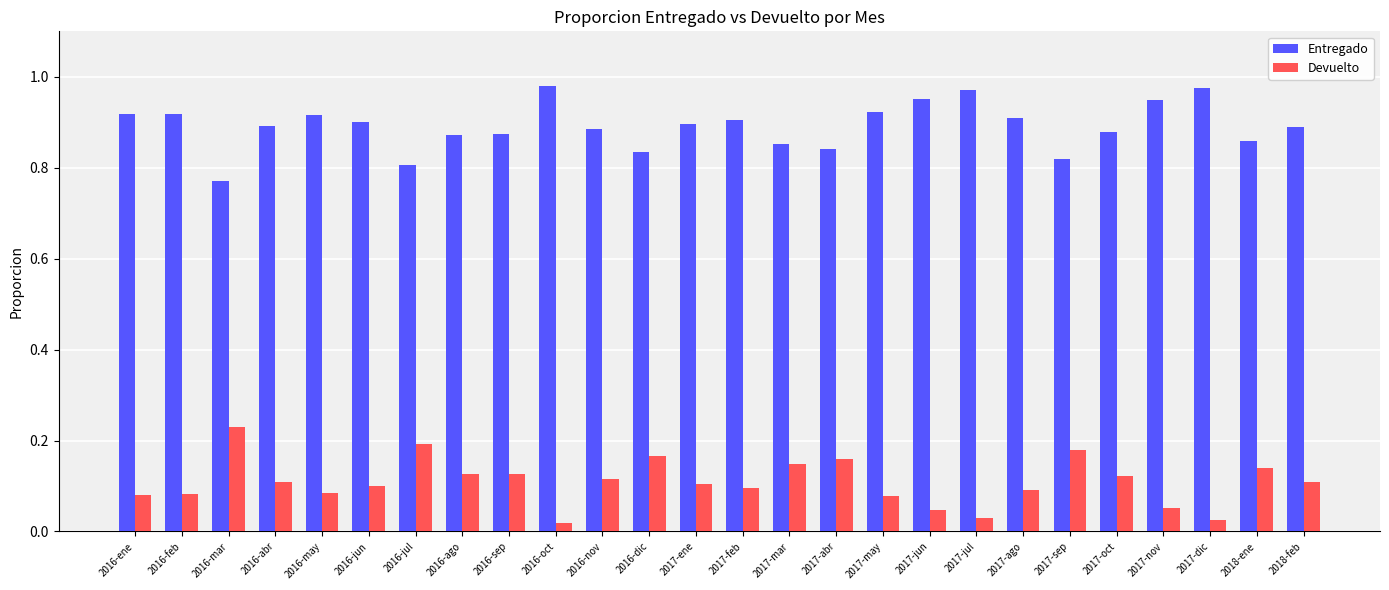

What is the sum of the Entregado values at 2017-feb and 2017-jul?

1.9